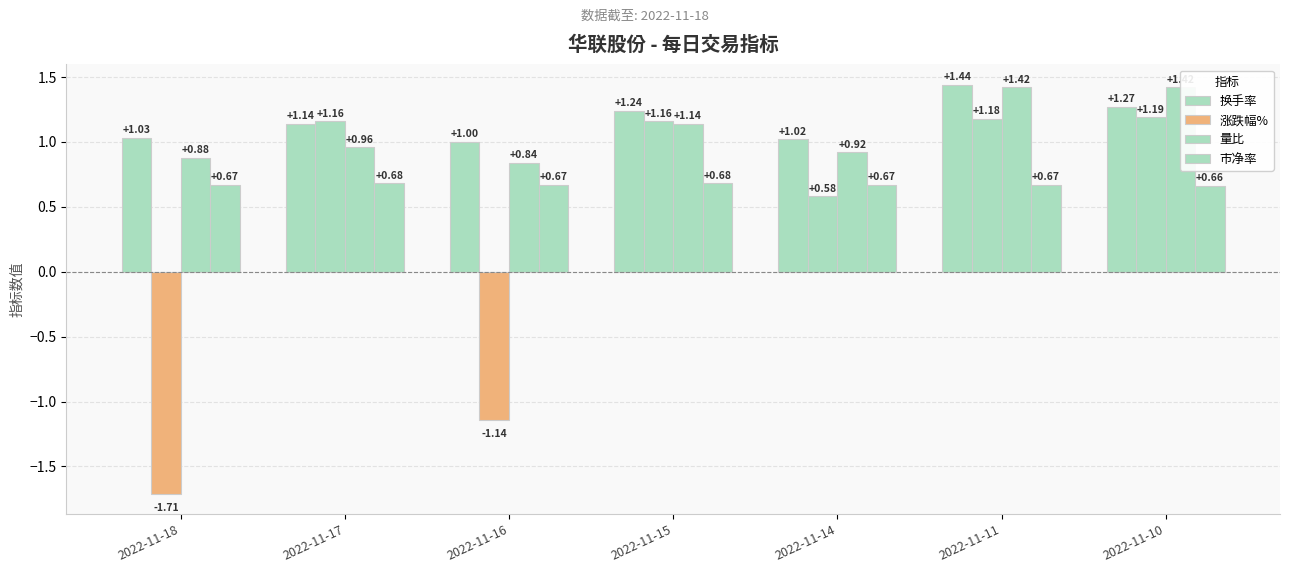

Where is 换手率 nearest to the value 1?

2022-11-16